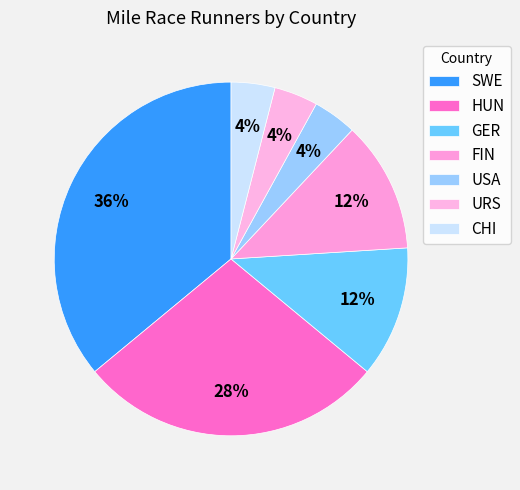

Is it true that URS is 4% of the pie?

True